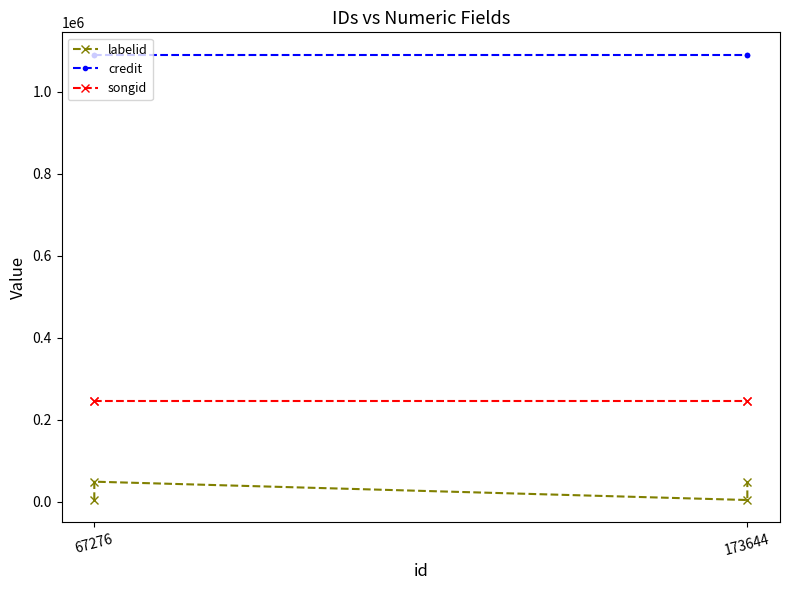

Is the value of songid at 173644 greater than the value of labelid at 67276?

Yes